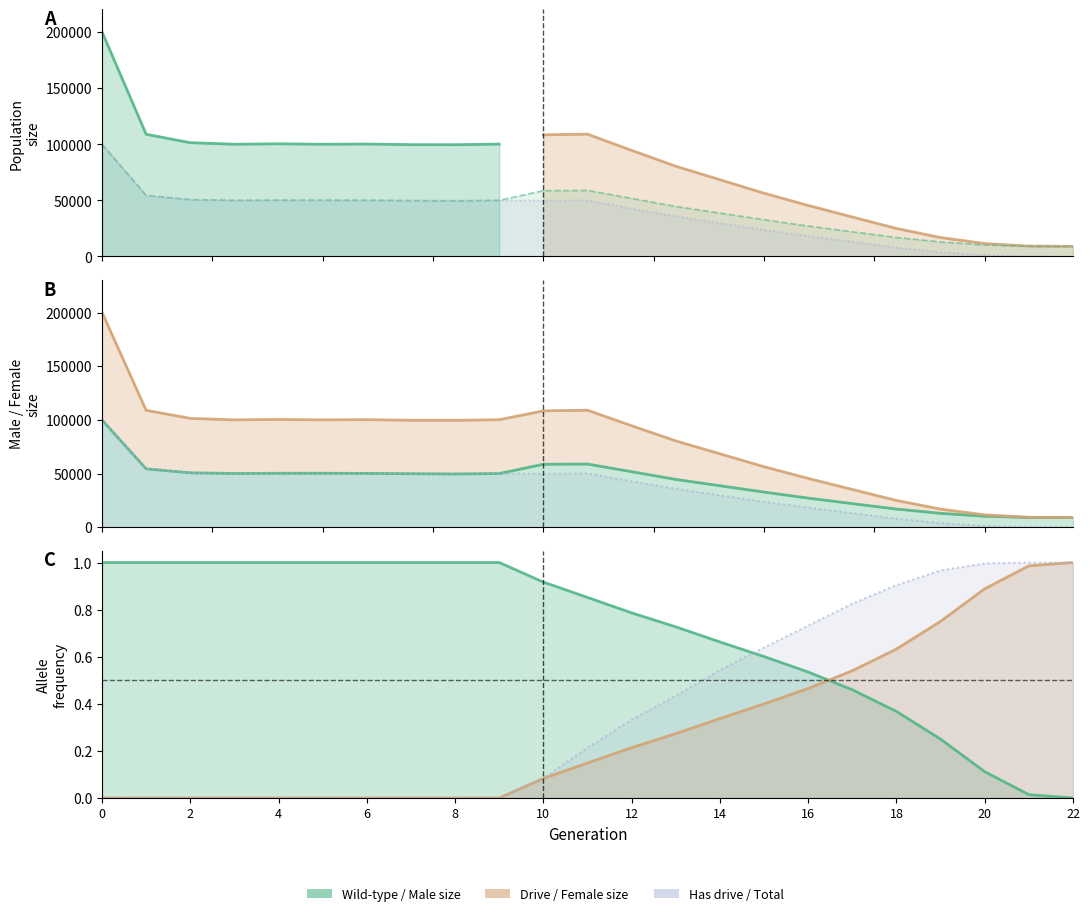

True or false: male_size and rate_drive cross at least once.

False